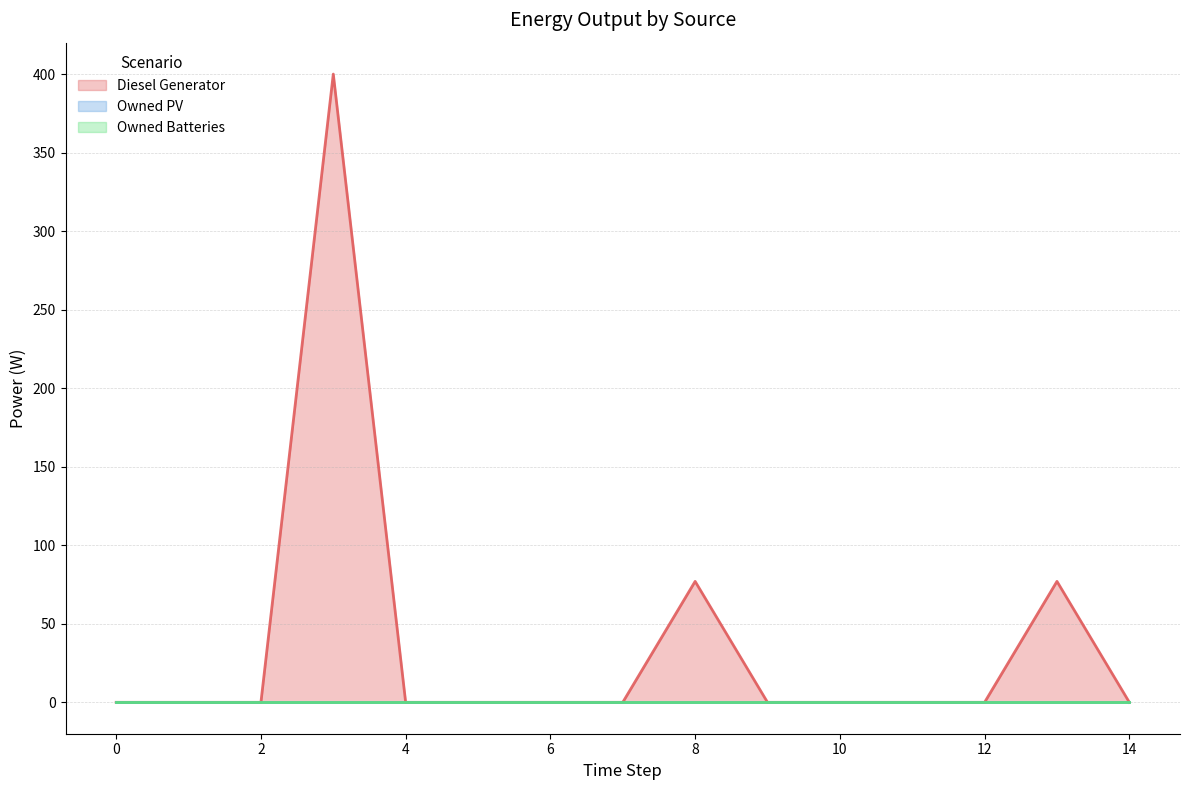

Which series changed the most between 10 and 11?

Diesel Generator